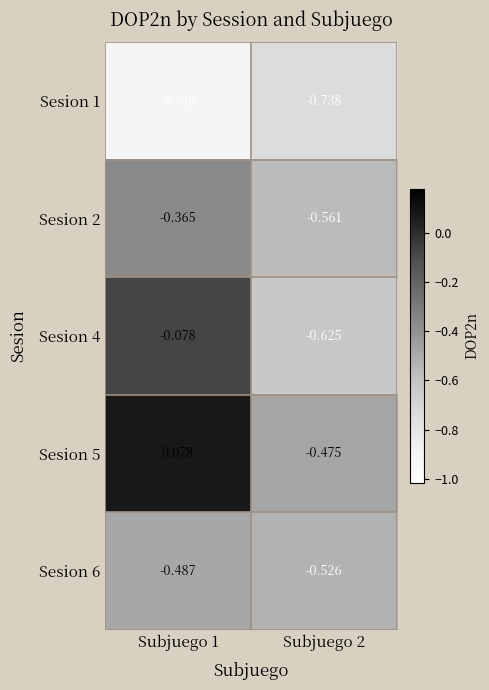

Is the value of Sesion 2 at Subjuego 2 greater than the value of Sesion 1 at Subjuego 2?

Yes